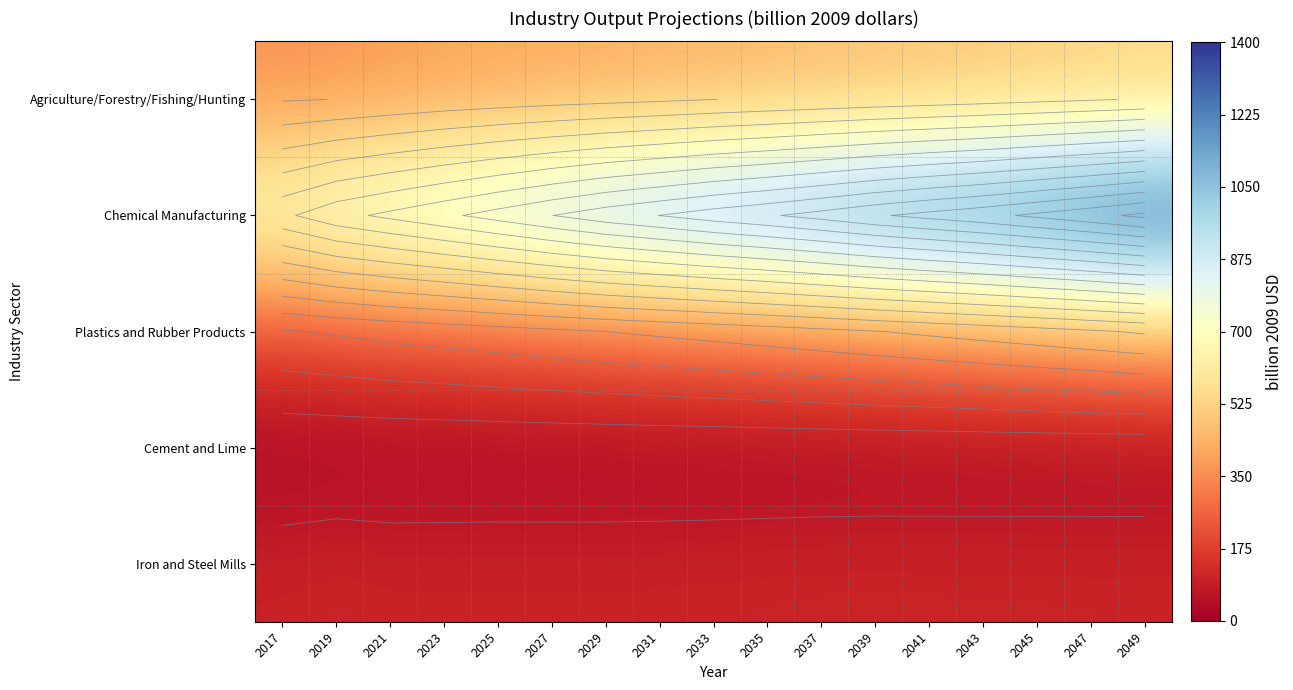

How many categories are shown in the chart?

17